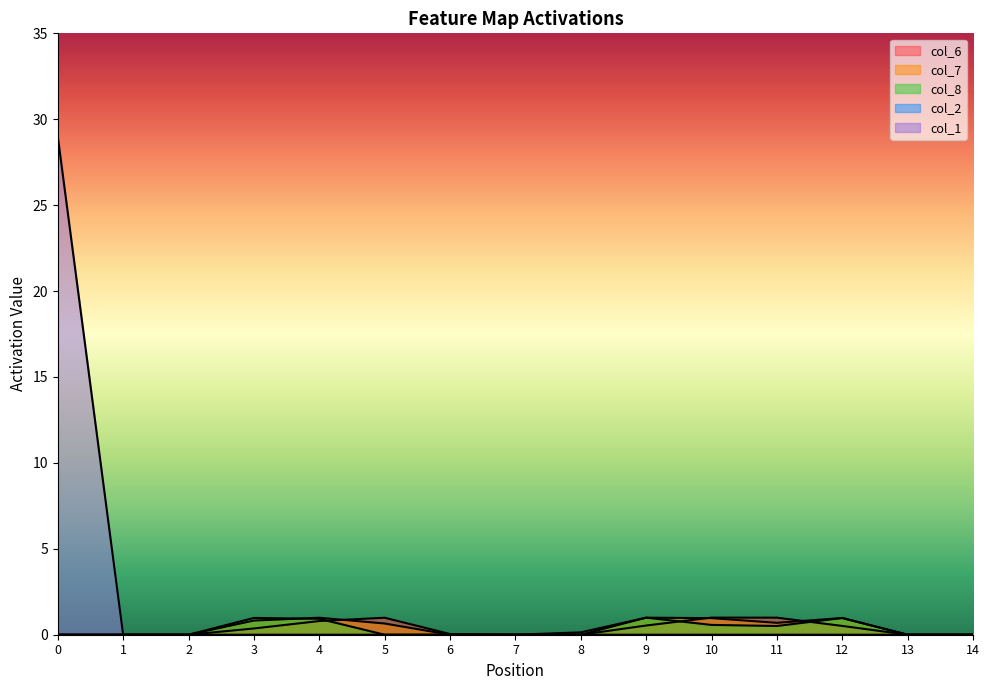

Which series has the largest total across all categories?

col_1